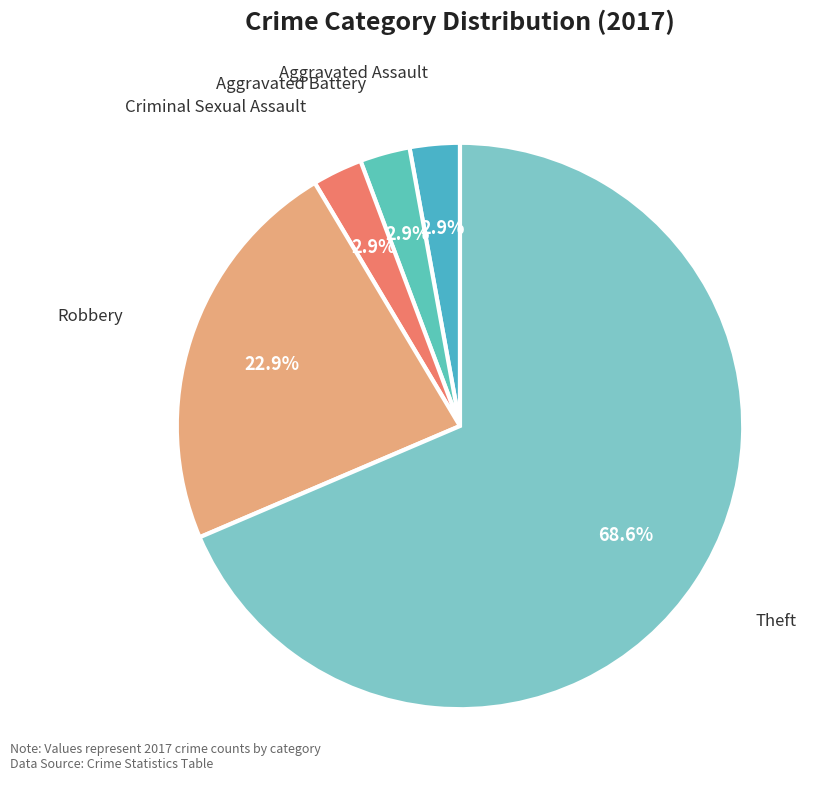

Which has a higher value, Robbery or Criminal Sexual Assault?

Robbery